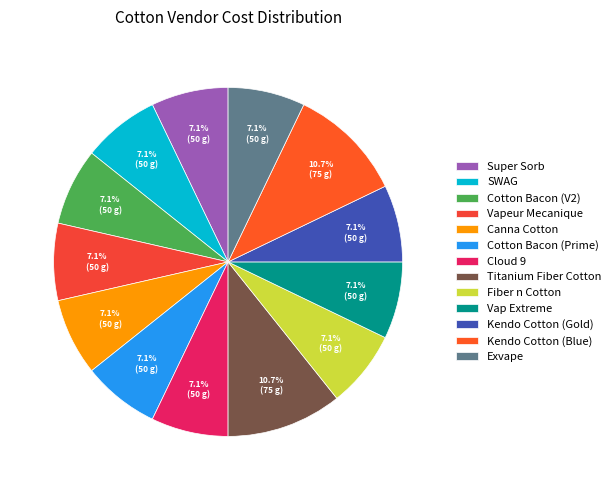

True or false: Vap Extreme accounts for 1% of the total.

False